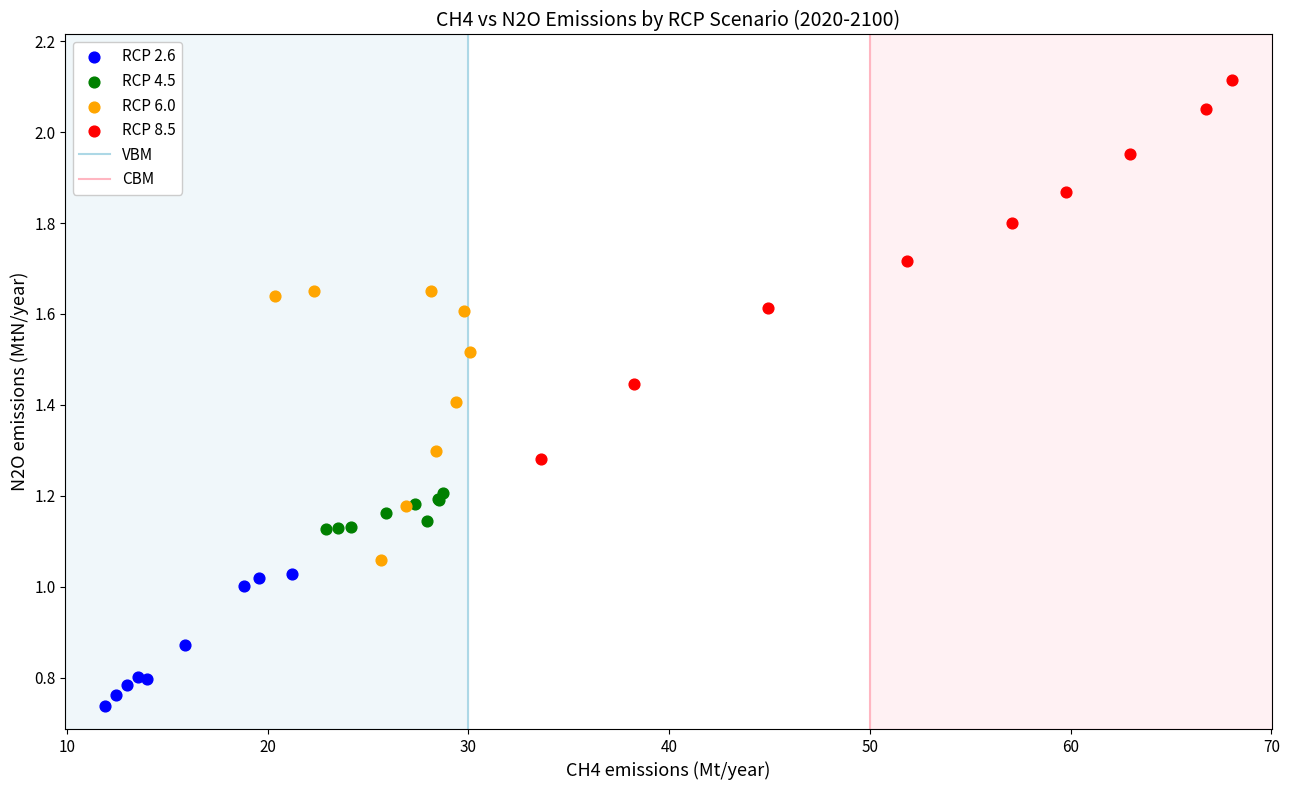

Which series reaches the minimum Y coordinate?

RCP 2.6